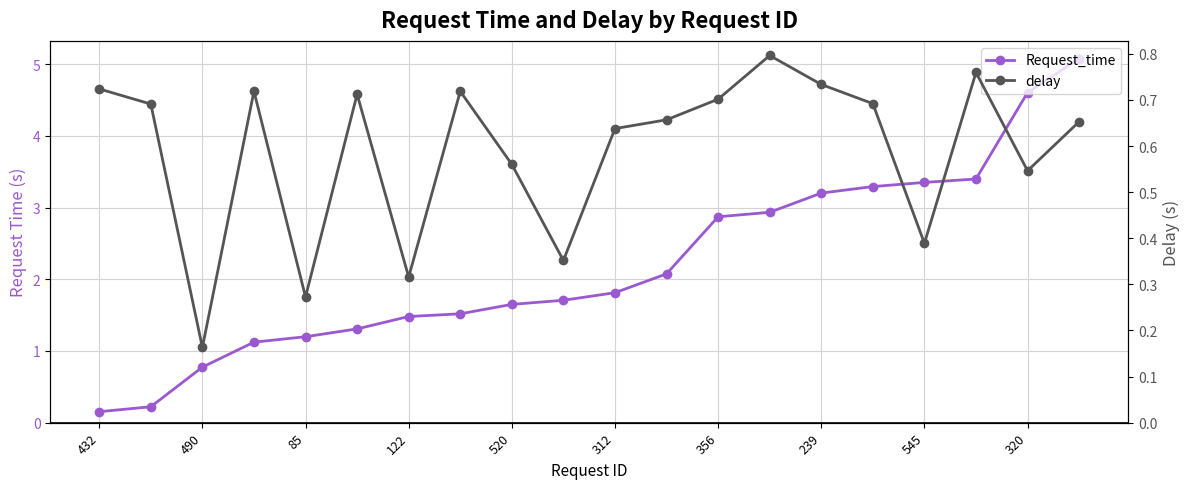

At which category is the sum across all series the highest?

19